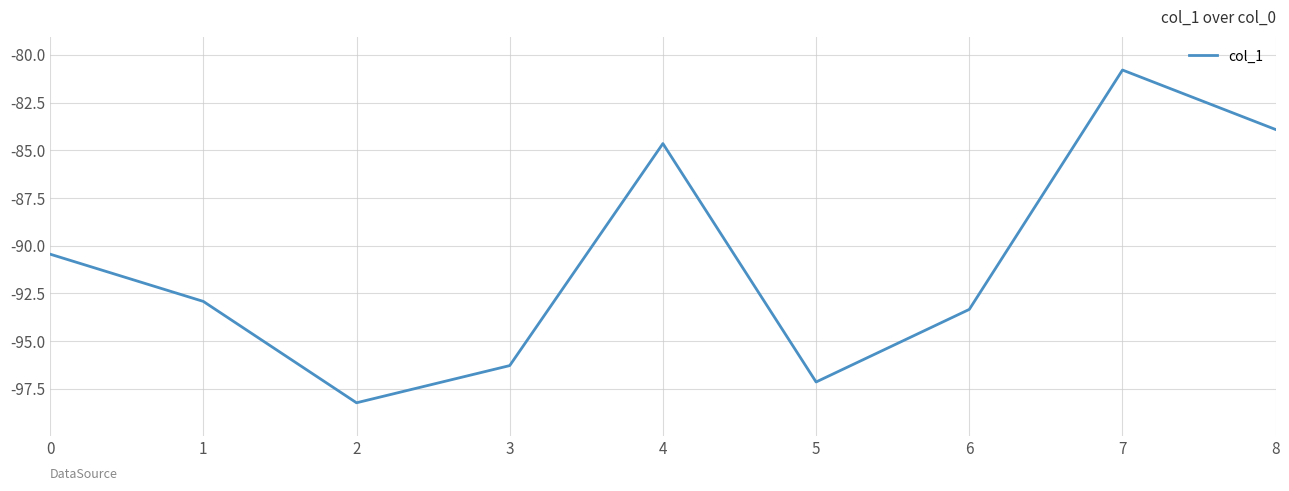

True or false: the data has more than 2 interior local peaks.

False